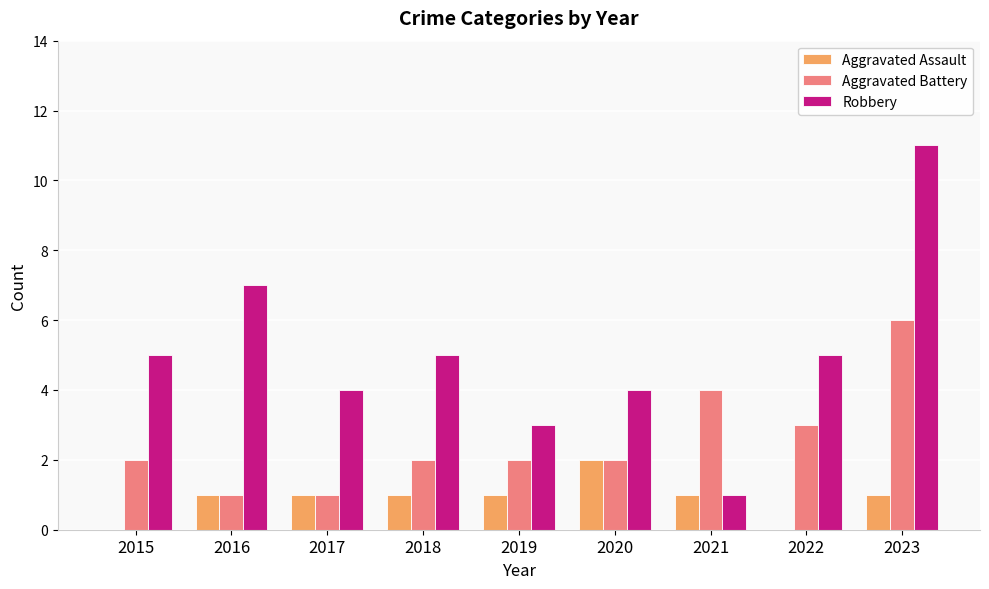

What is the maximum value shown in the chart?

11